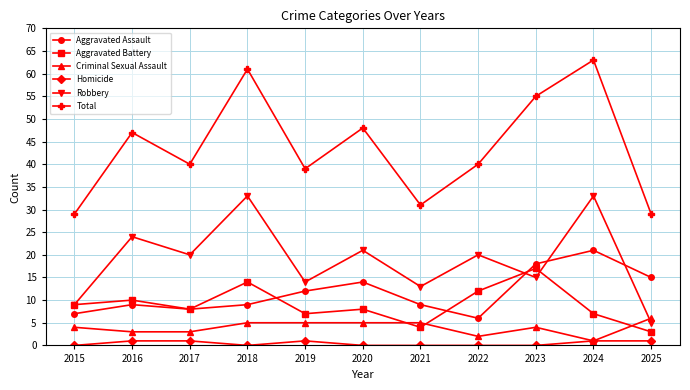

The value of Robbery at 2022 is 12. True or false?

False